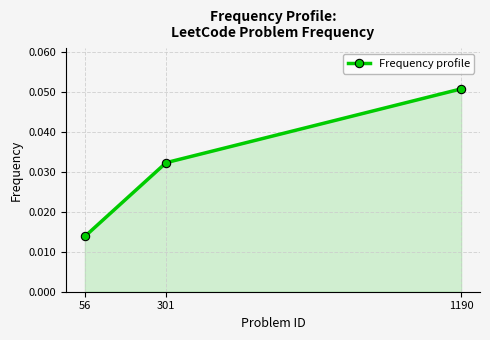

Reading right to left, extract all data points from this chart.

56=0.0	301=0.0	1190=0.1